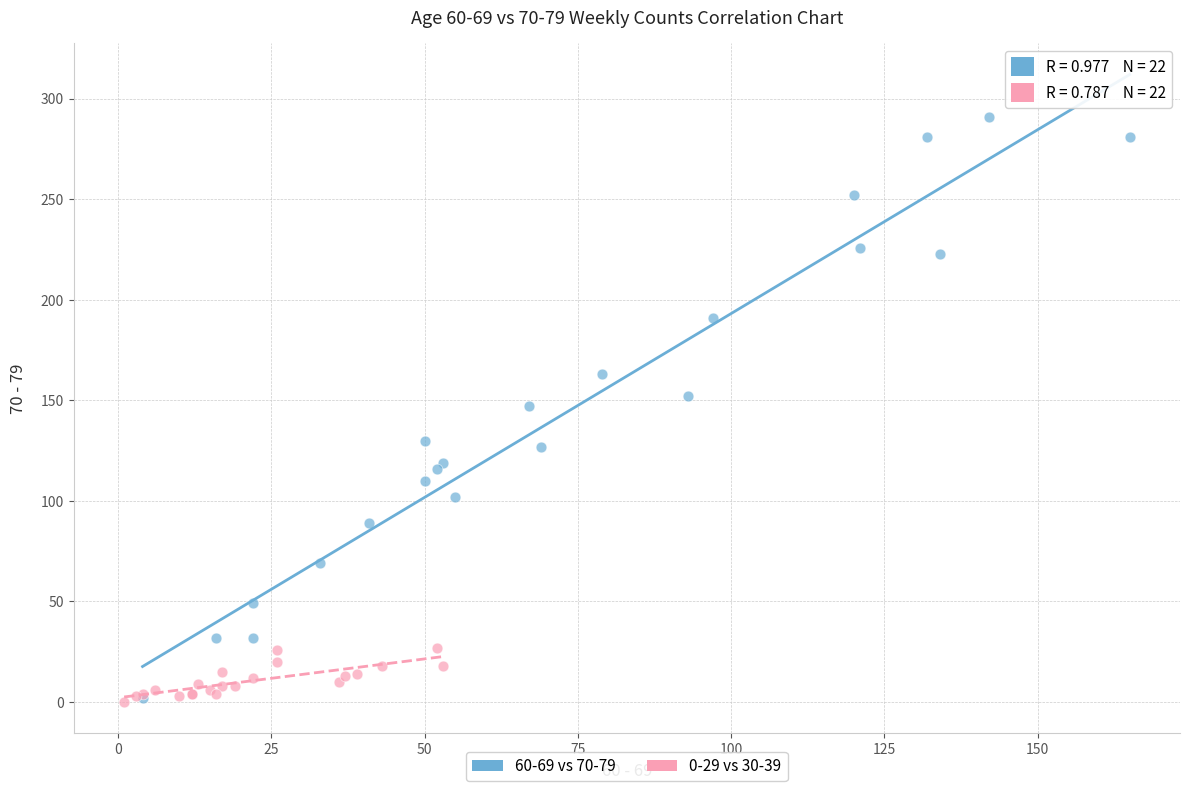

Which series contains the highest Y value?

60-69 vs 70-79